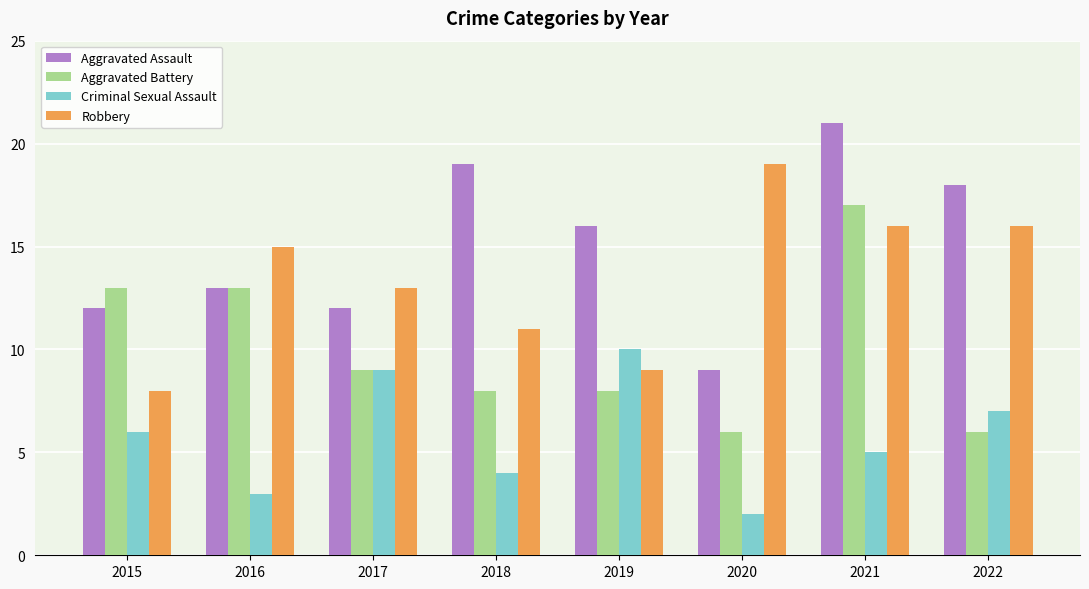

List the series in order of their overall mean, highest first.

Aggravated Assault, Robbery, Aggravated Battery, Criminal Sexual Assault